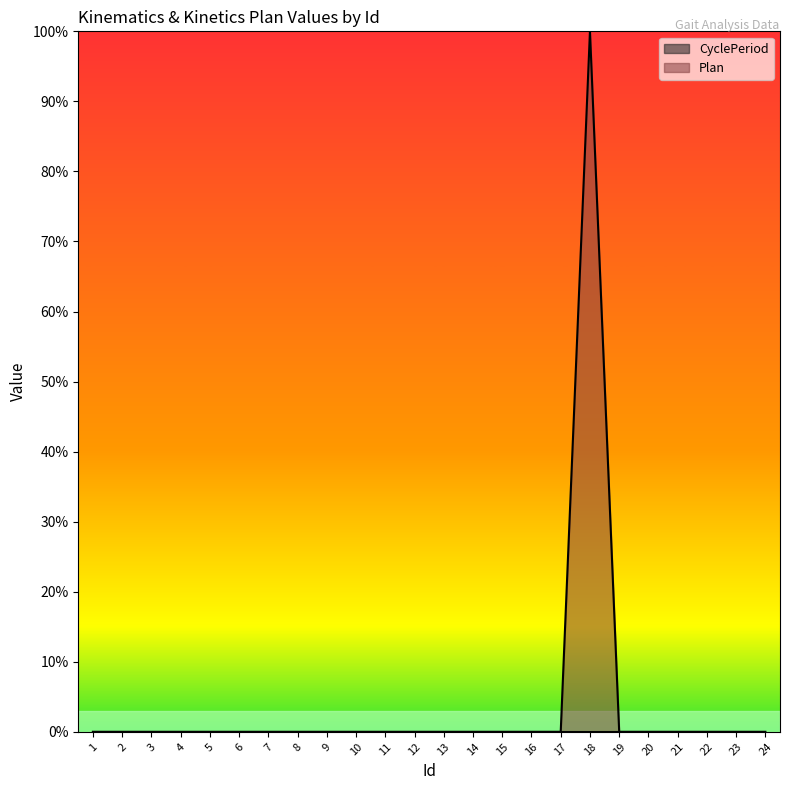

Does the chart have visible grid lines?

No